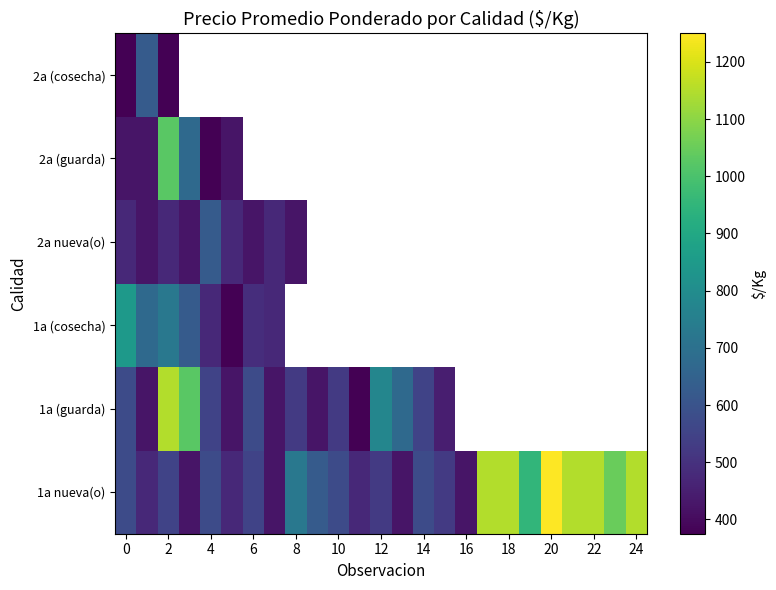

How many data points does each series have?

25